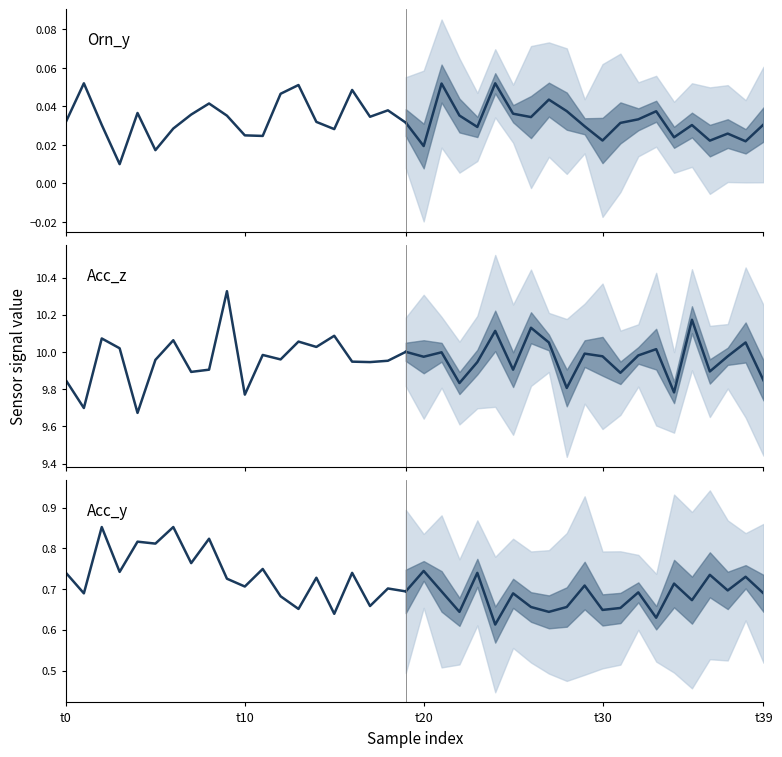

At t39, list the series in order from largest to smallest.

Acc_z, Acc_y, Orn_y